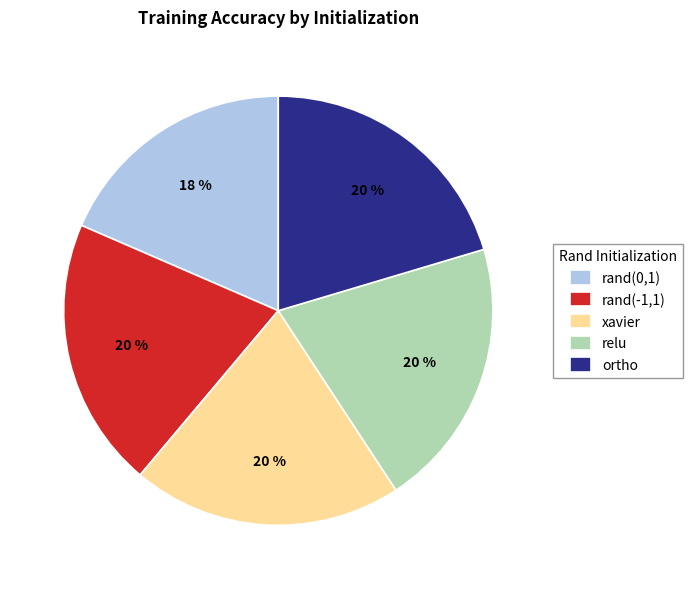

Is the sum of rand(0,1) and xavier greater than half?

No